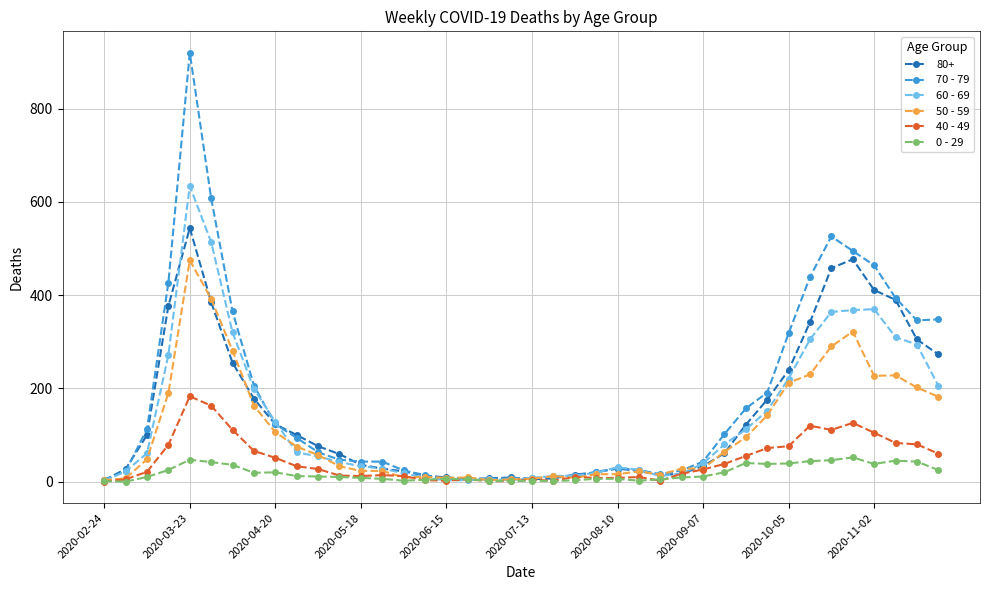

Rank the series by their maximum value, from highest to lowest.

70 - 79, 60 - 69, 80+, 50 - 59, 40 - 49, 0 - 29